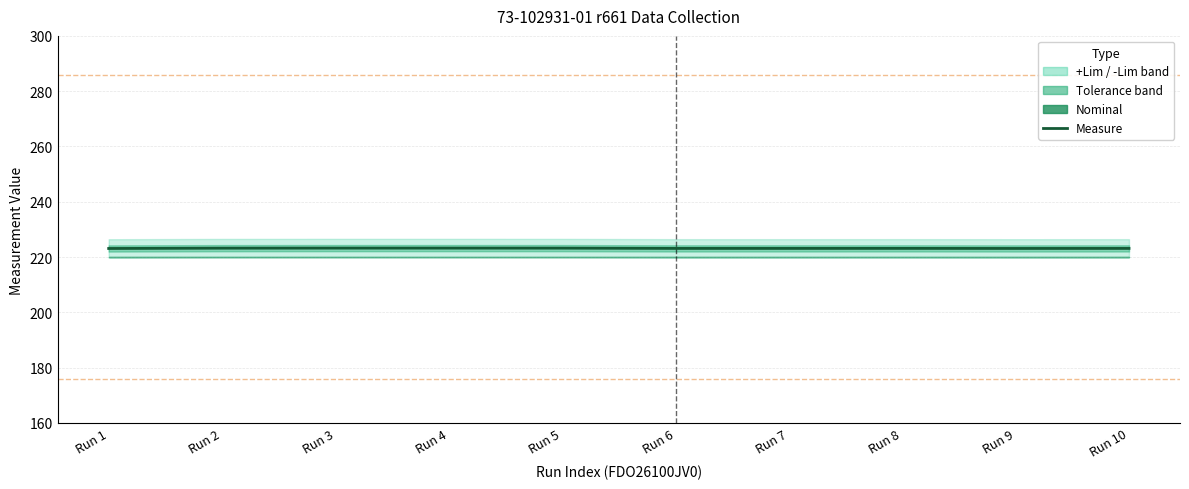

What value does the data have at Run 10?

223.1